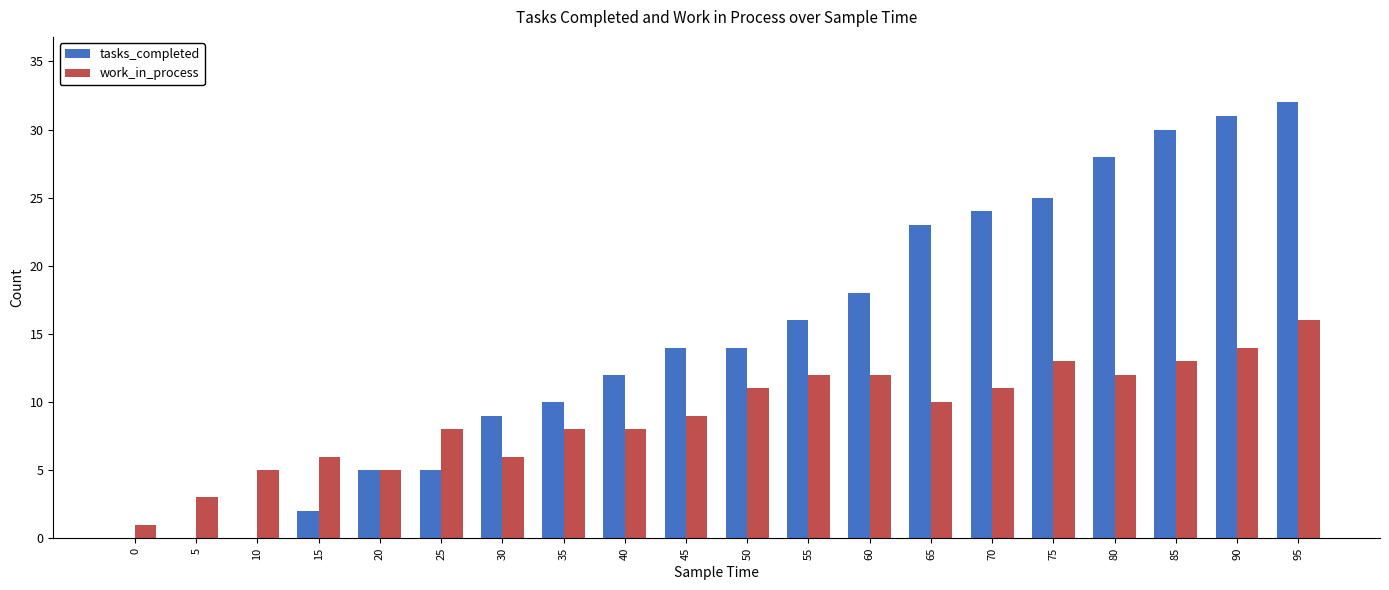

How many data points does each series have?

20